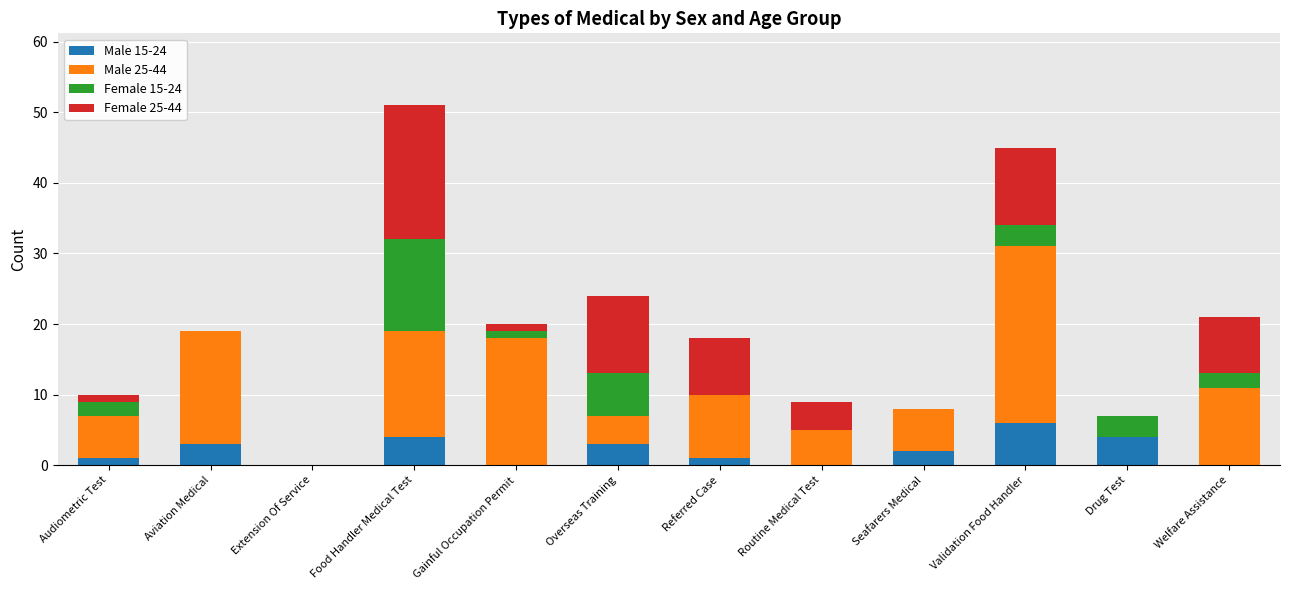

What is the total value across all series at Overseas Training?

24